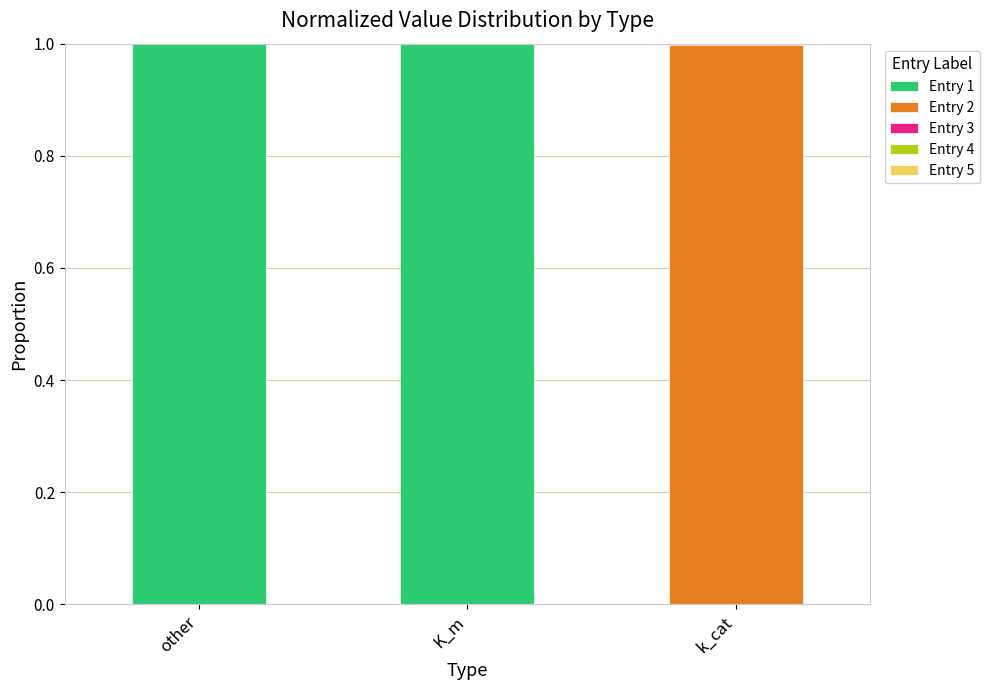

The Entry 1 series shows 0.0 at k_cat. True or false?

True